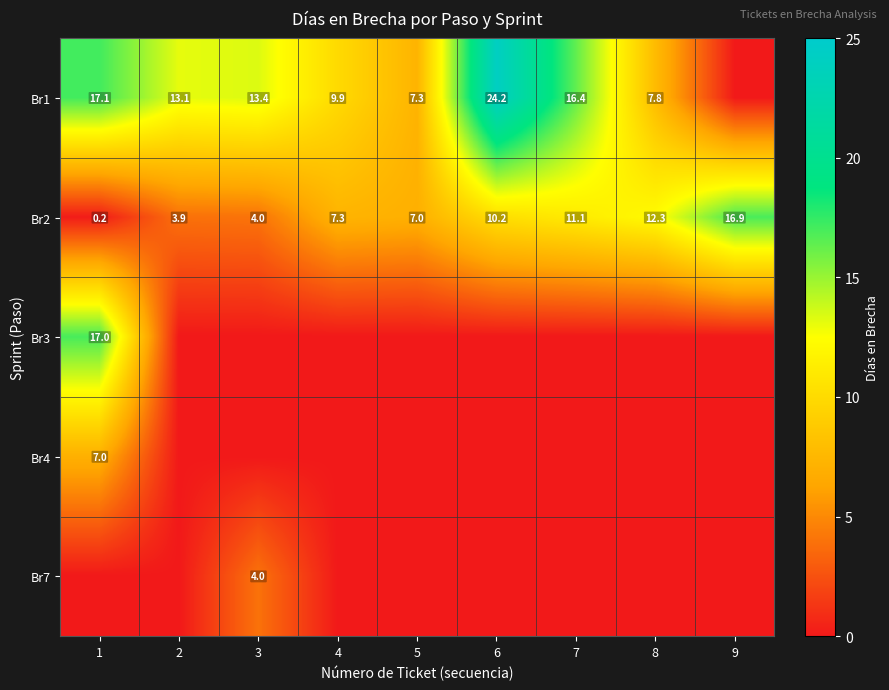

Which category has the highest value across all series?

6